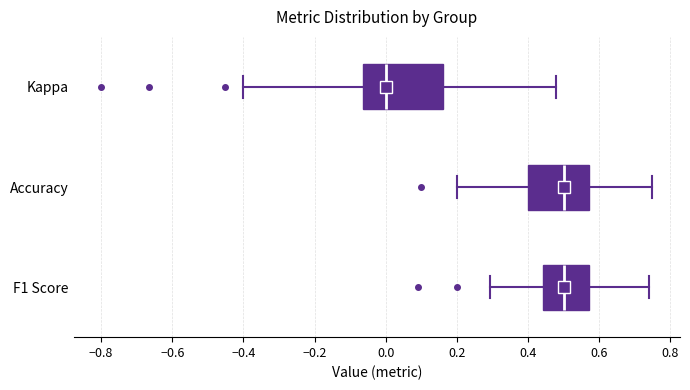

Reading bottom to top, transcribe this box plot: for each box, give where its median line is, the range the box spans, and where its two whiskers end, as read against the x-axis. The values are not printed on the chart, so give them approximately, as read against the axis.

F1 Score: median 0.50, box 0.44 to 0.58, whiskers 0.30 to 0.74
Accuracy: median 0.50, box 0.40 to 0.58, whiskers 0.20 to 0.76
Kappa: median 0.00, box -0.06 to 0.16, whiskers -0.40 to 0.48